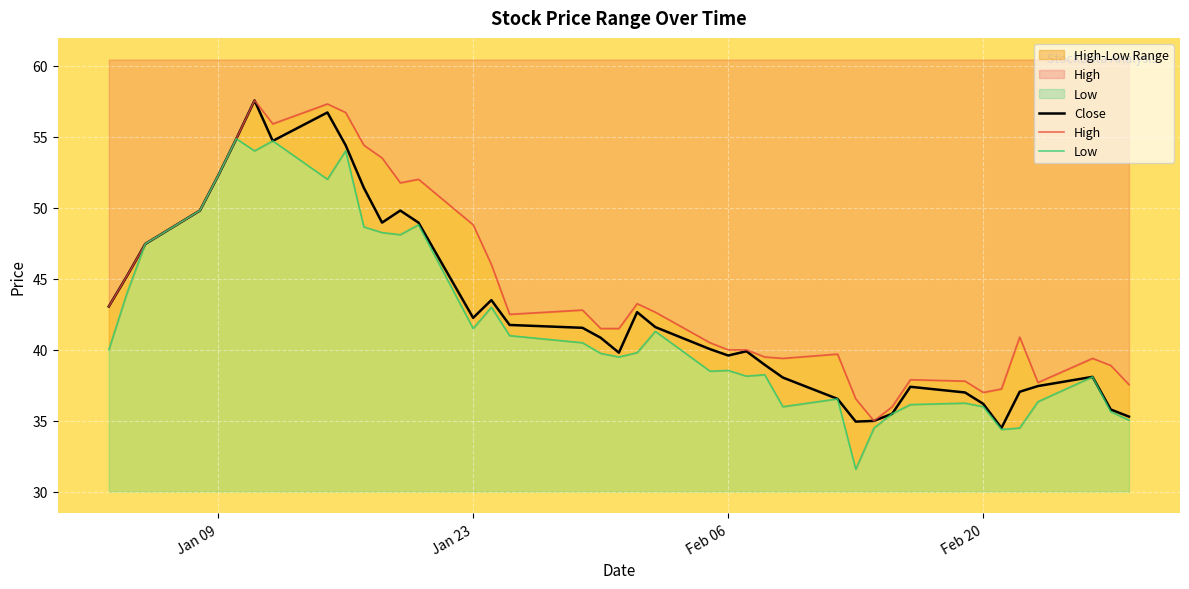

True or false: Close and High cross at least once.

False